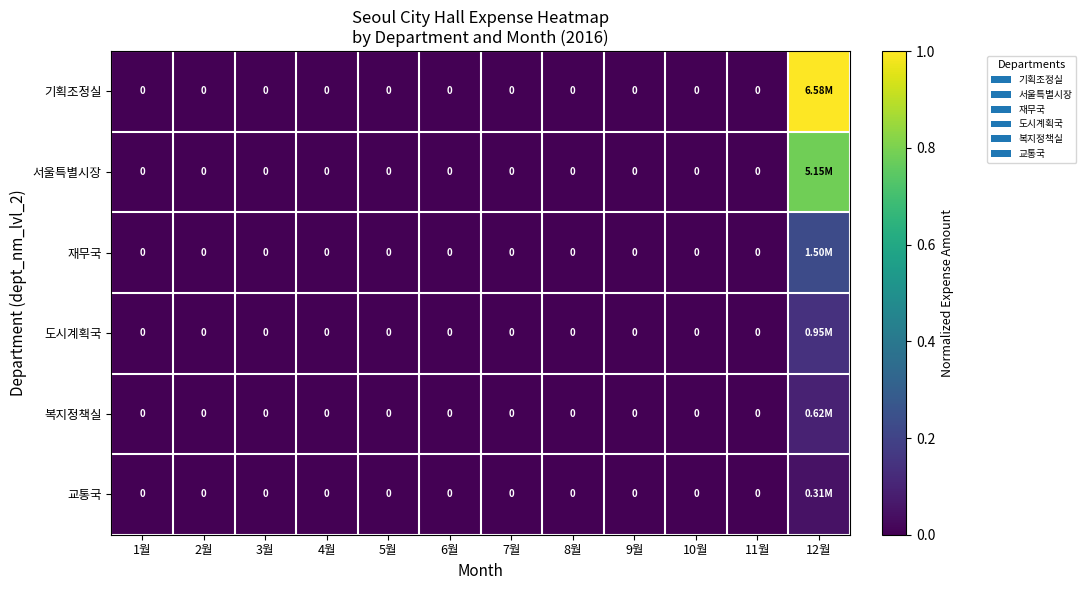

Which series has the largest range (max minus min)?

기획조정실